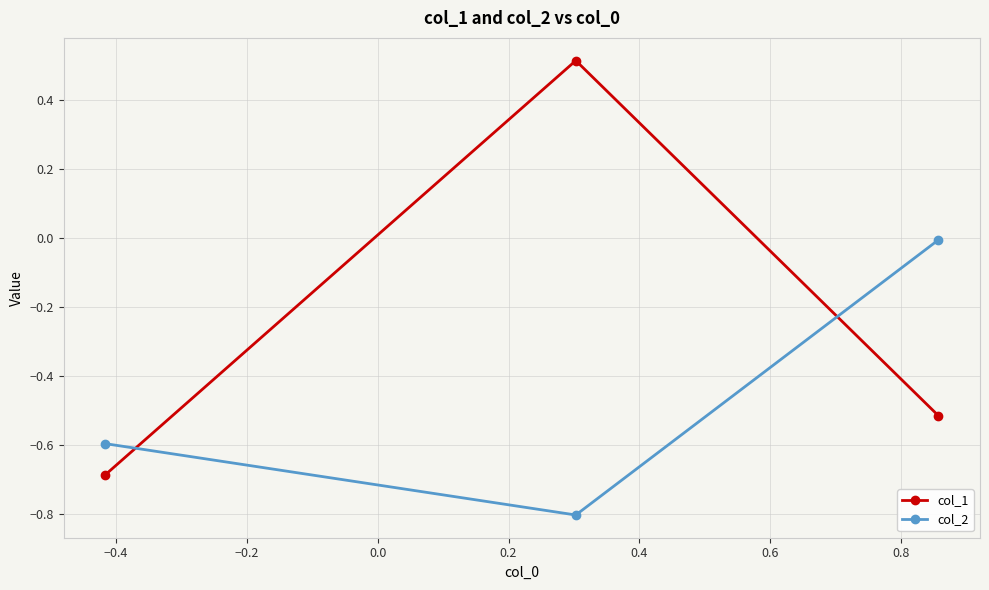

What is the minimum value for col_1?

-0.7